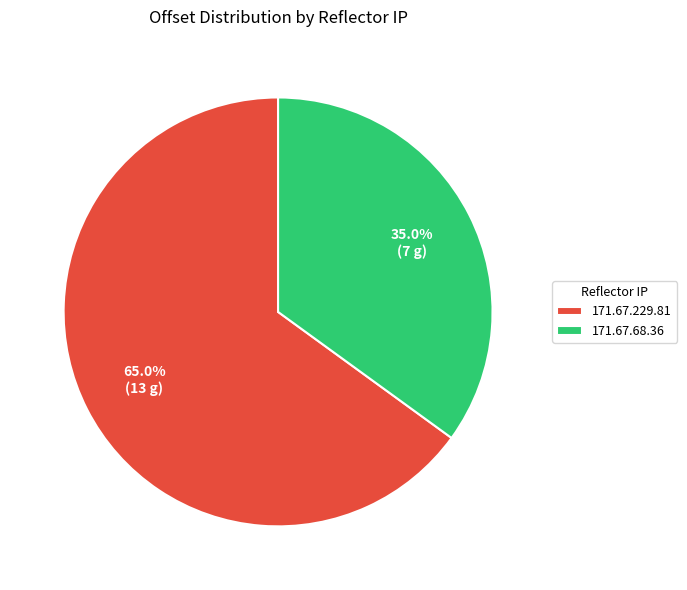

What percentage is the 171.67.68.36 slice, to the nearest percent?

35%